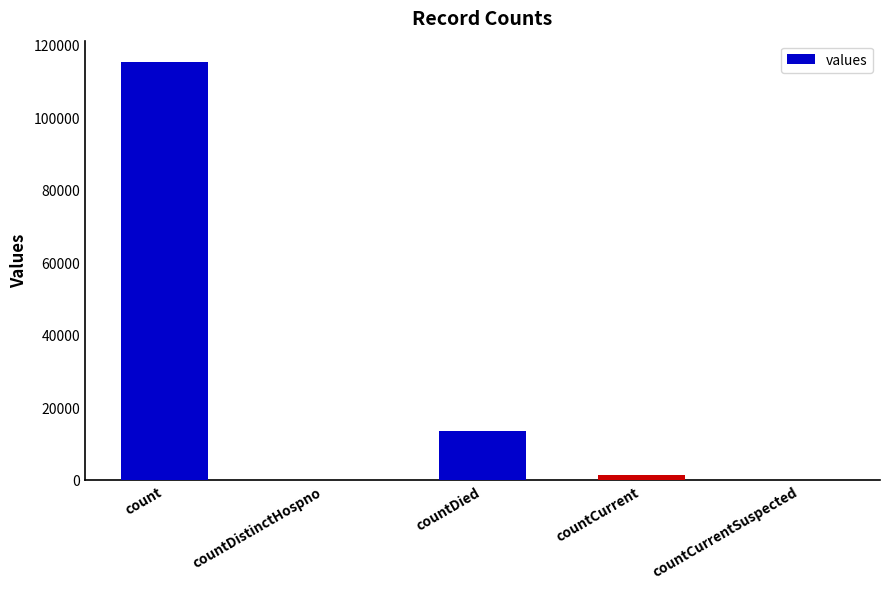

Reading left to right, extract all data points from this chart.

115379	0	13343	1383	0